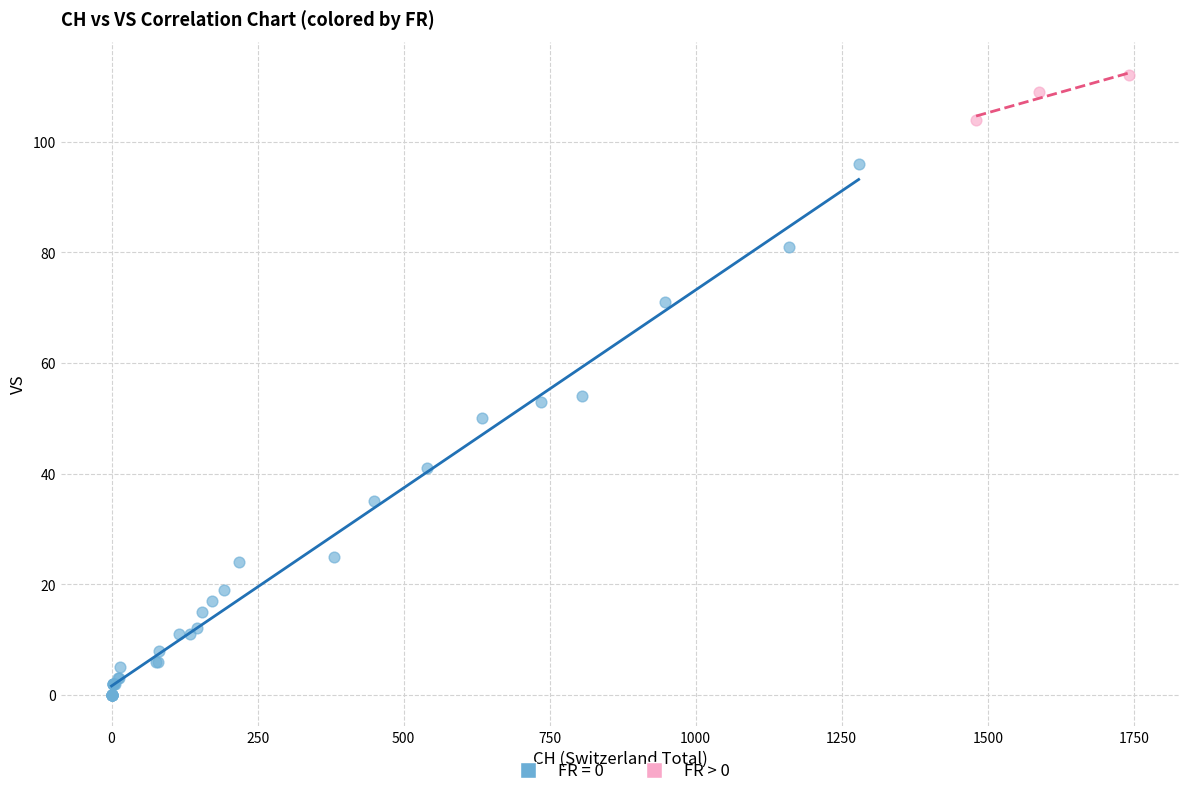

Which series contains the lowest Y value?

FR = 0